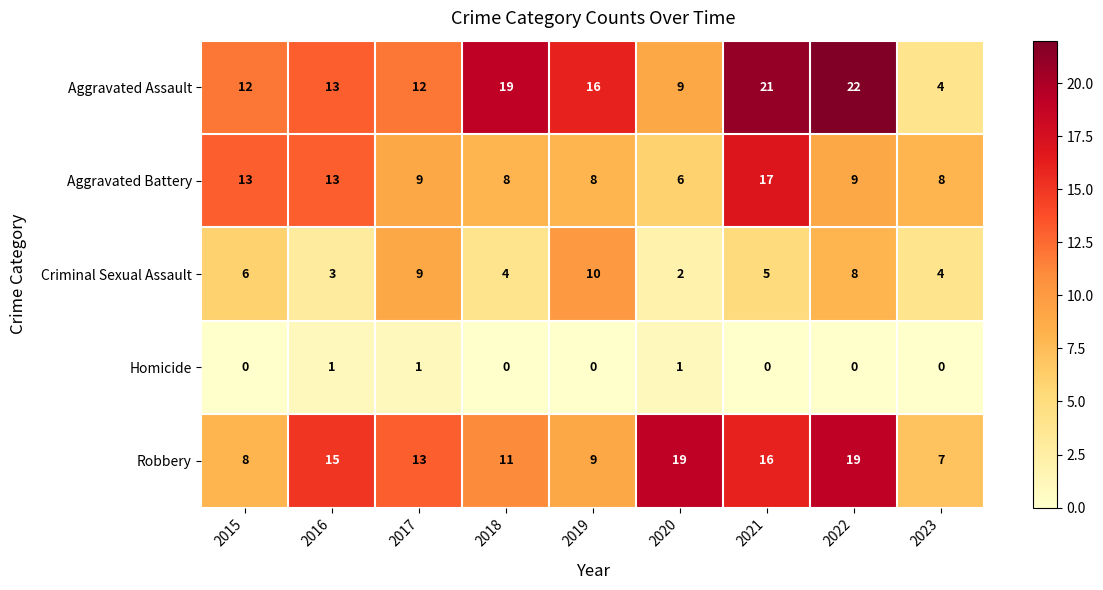

Which category has the highest value in the Aggravated Assault series?

2022